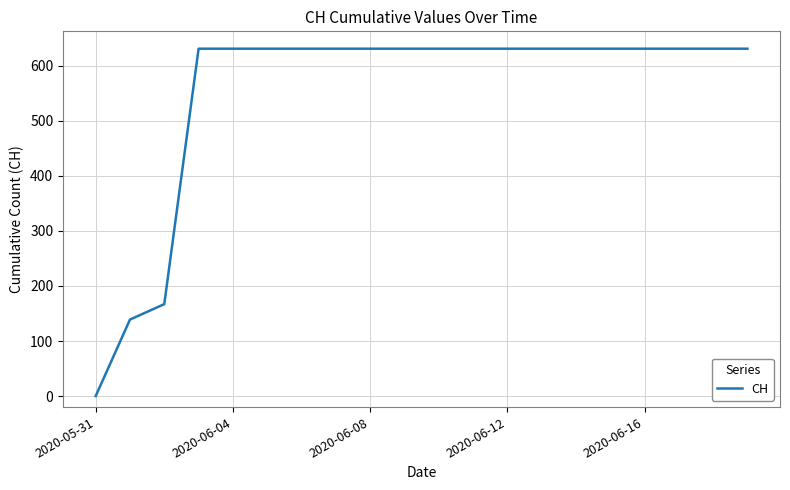

Reading left to right, extract all data points from this chart.

0	139	167	631	631	631	631	631	631	631	631	631	631	631	631	631	631	631	631	631